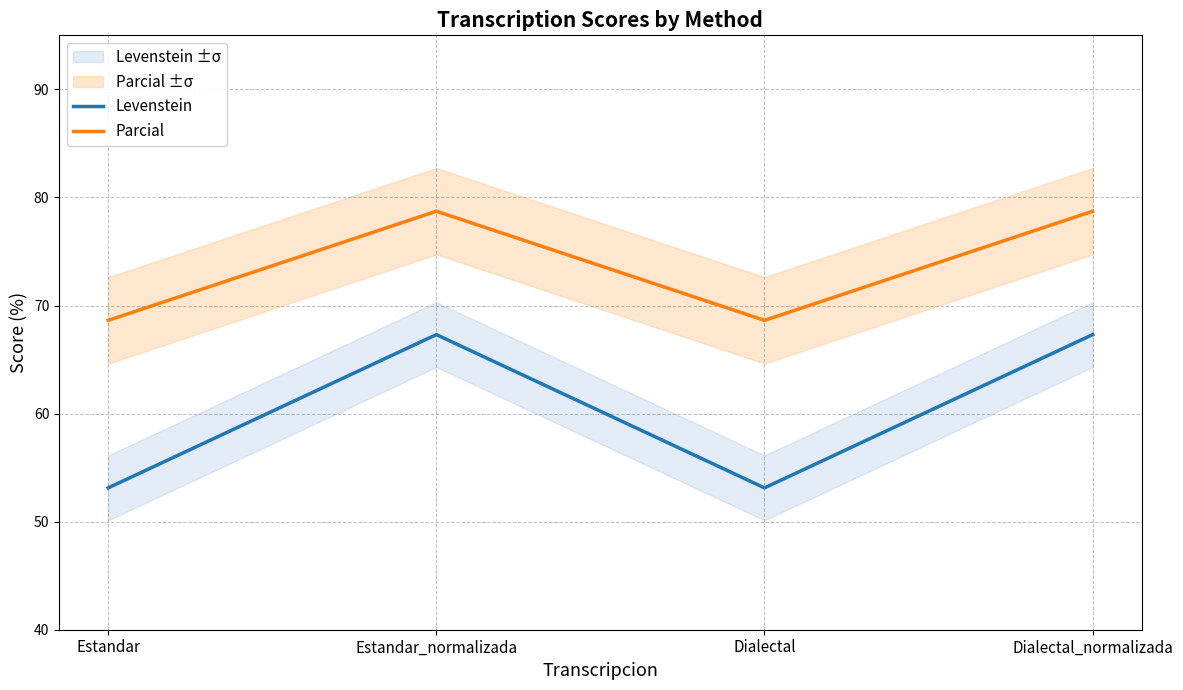

Reading left to right, what are all the values shown in this chart?

Levenstein: Estandar=53.1	Estandar_normalizada=67.3	Dialectal=53.1	Dialectal_normalizada=67.3
Parcial: Estandar=68.6	Estandar_normalizada=78.7	Dialectal=68.6	Dialectal_normalizada=78.7